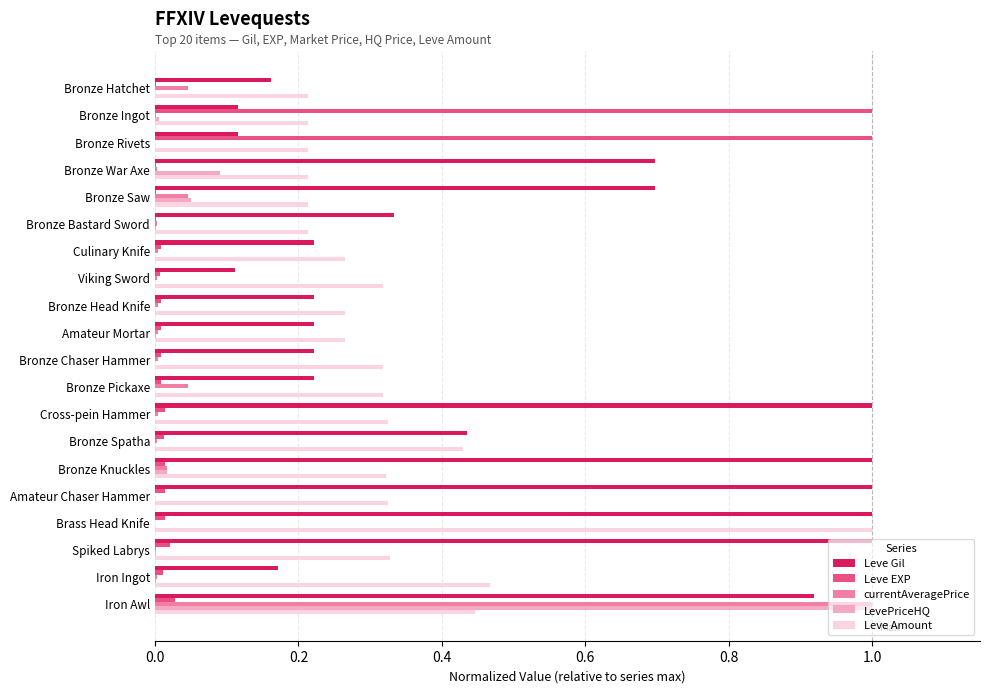

At which category is the sum across all series the highest?

Iron Awl